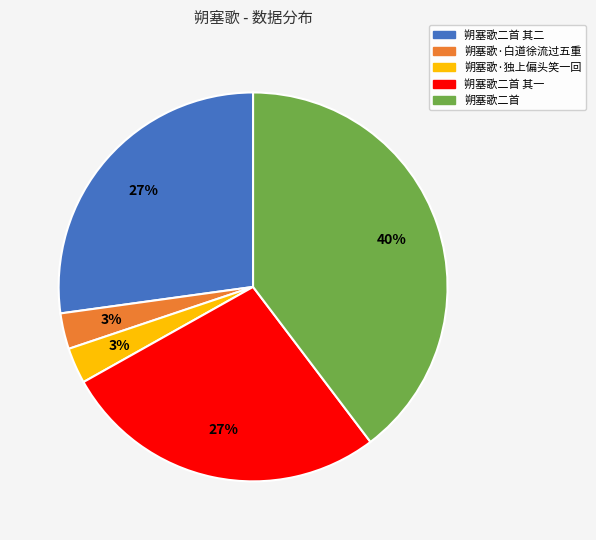

Does any single category account for the majority?

No